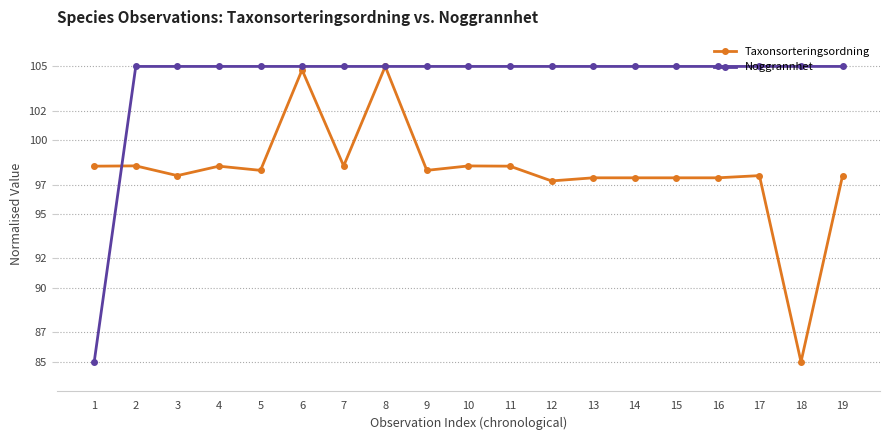

Which series has the largest total across all categories?

Noggrannhet